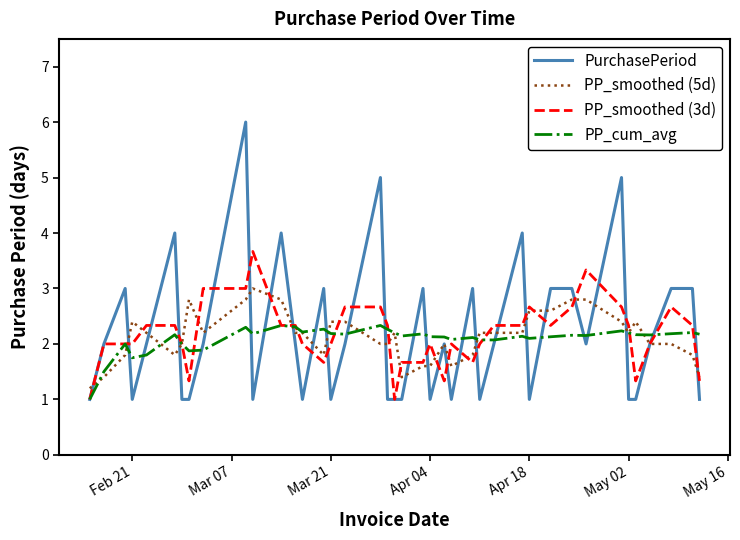

How many categories are shown in the chart?

40